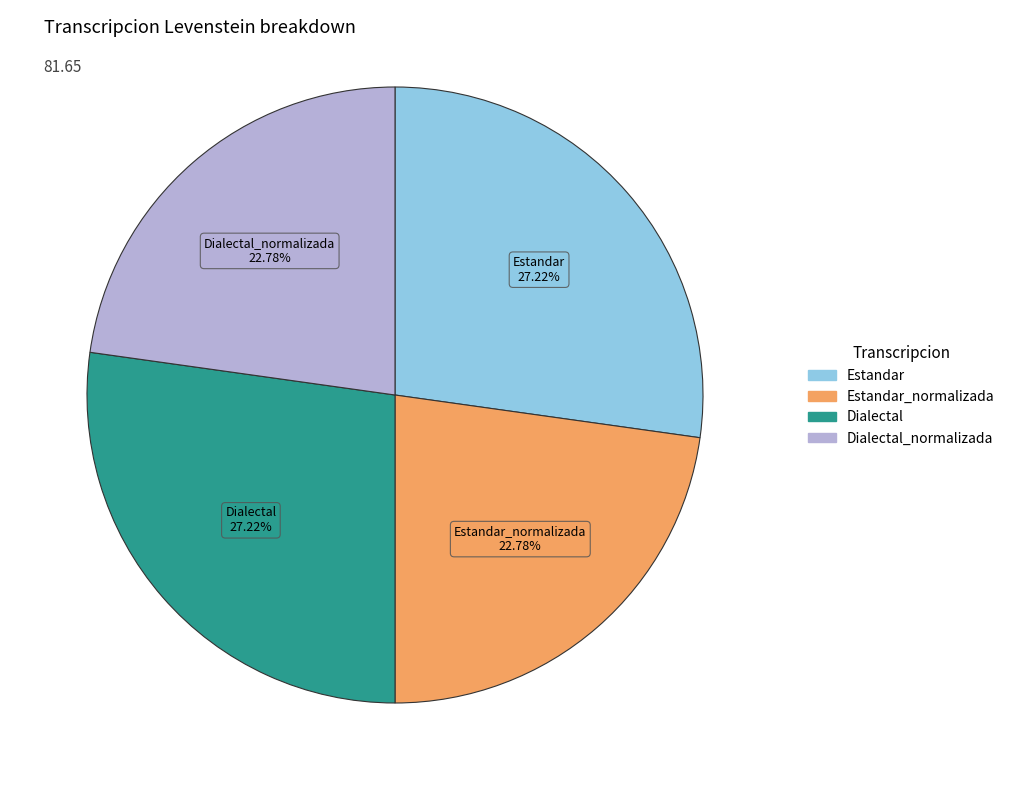

Does any single category account for the majority?

No